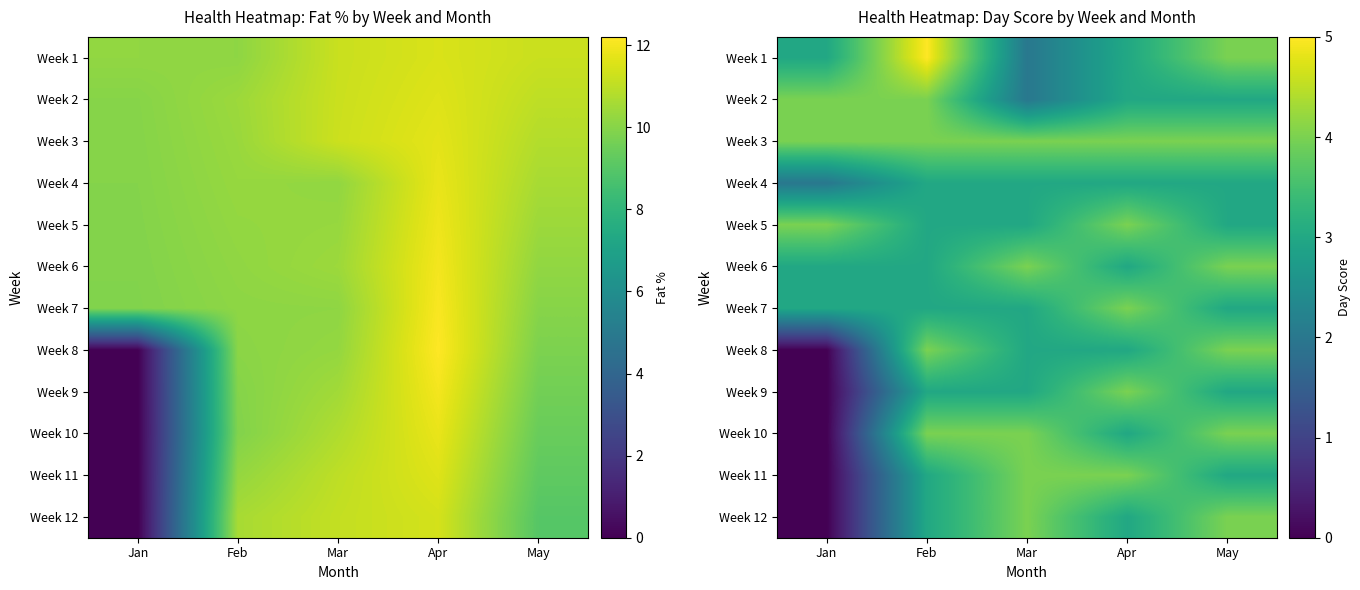

Count the Week 12 values in the range 3 to 4.

4